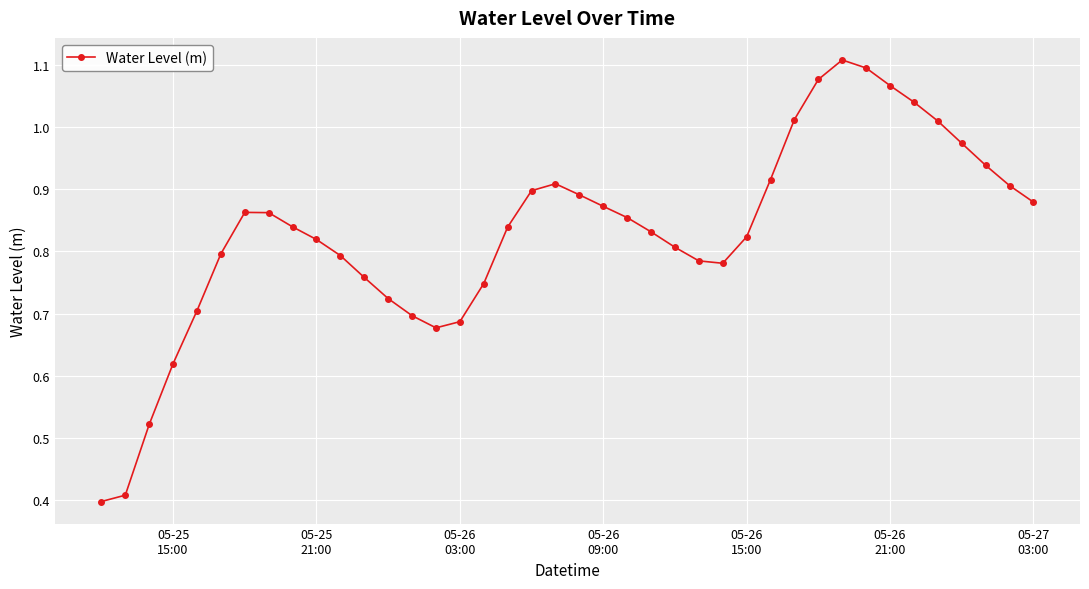

What is the sum of all values?

33.2